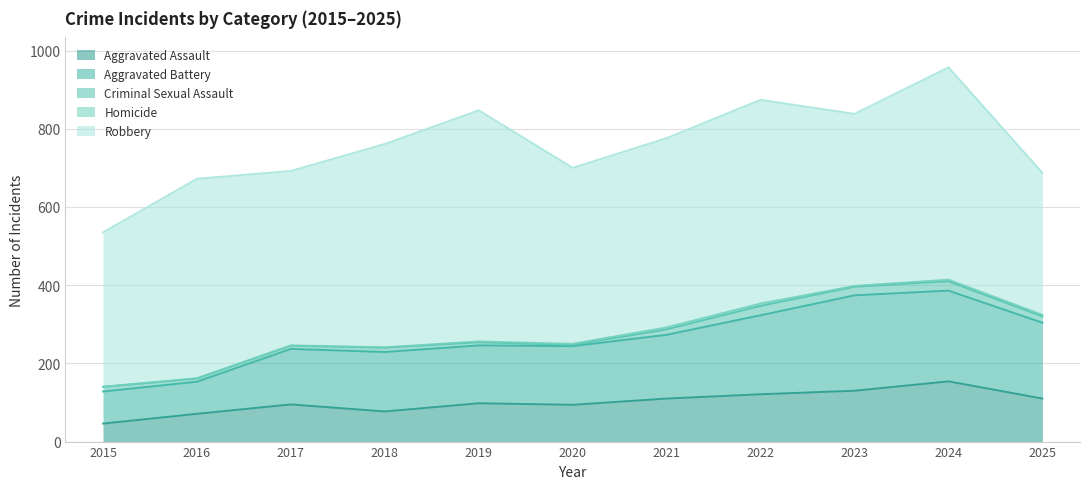

What is the total value across all series at 2016?

672